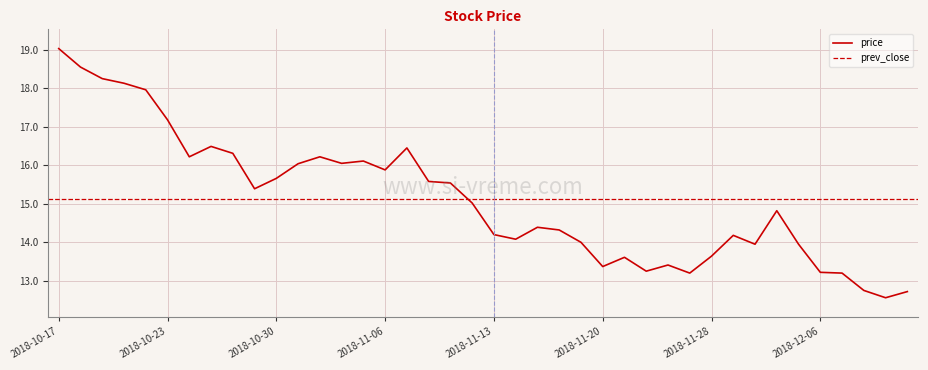

The value at 2018-11-29 is 5.9. True or false?

False